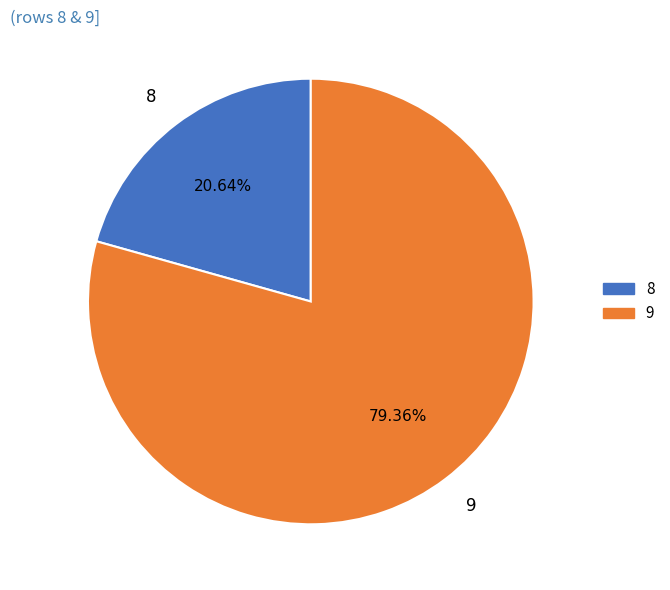

What percentage do 9 and 8 together represent?

100.0%